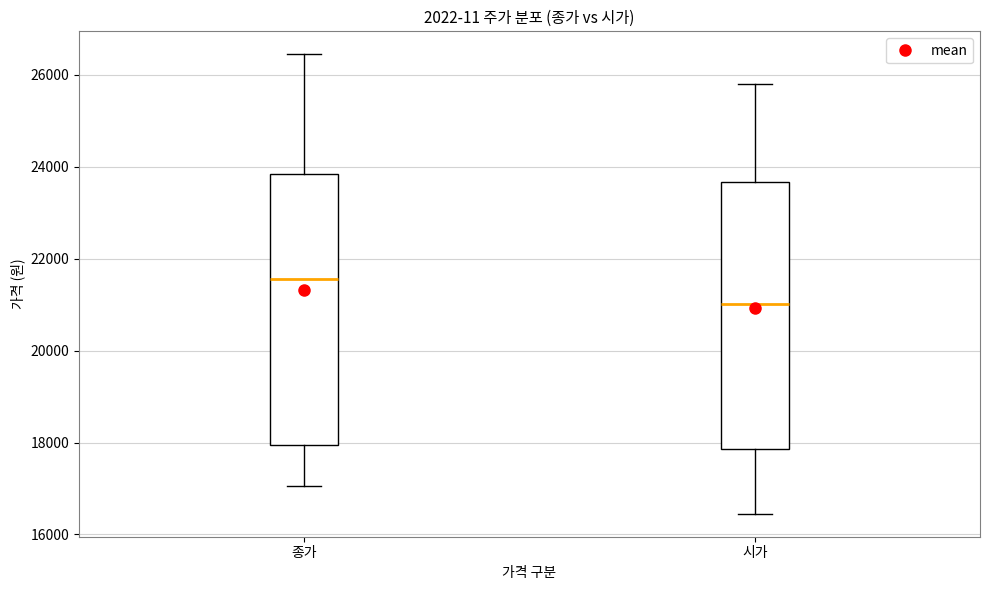

Where does the upper whisker of the box for 종가 end on the y-axis? The values are not printed on the chart, so give them approximately, as read against the axis.

26400